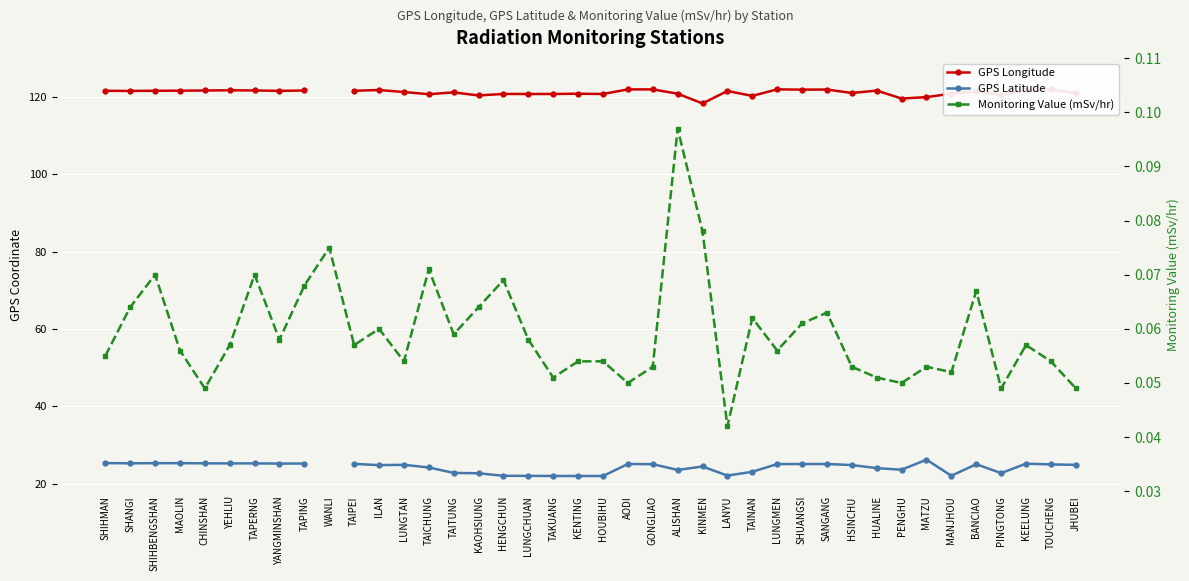

How many distinct data groups are displayed?

3